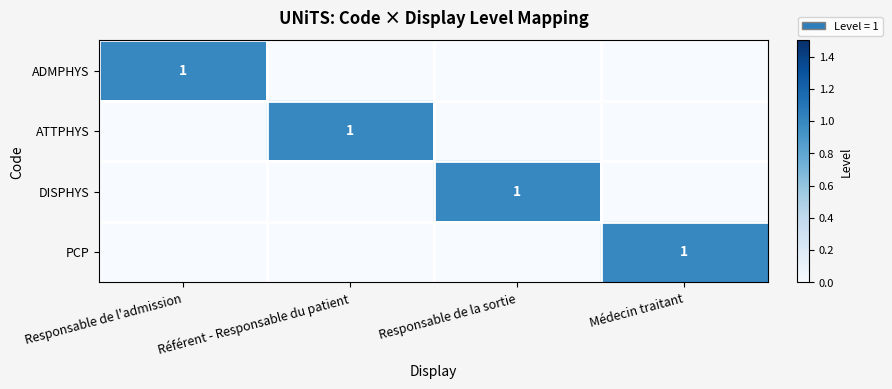

Is it true that DISPHYS equals 1 at Responsable de la sortie?

True